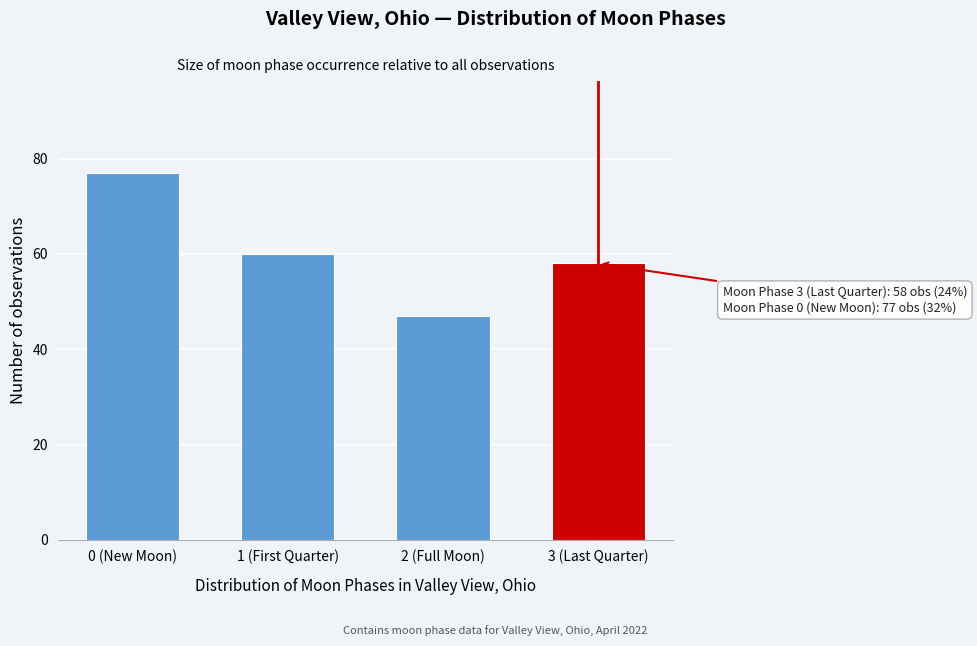

Reading left to right, what are all the values shown in this chart?

0 (New Moon)=77	1 (First Quarter)=60	2 (Full Moon)=47	3 (Last Quarter)=58